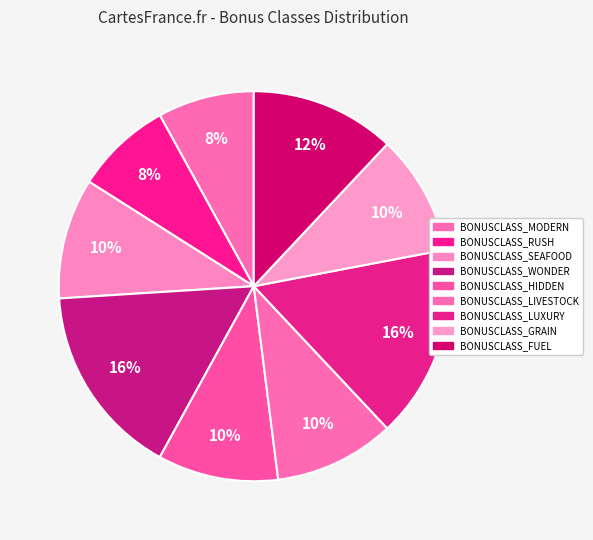

Count the number of slices in the pie.

9